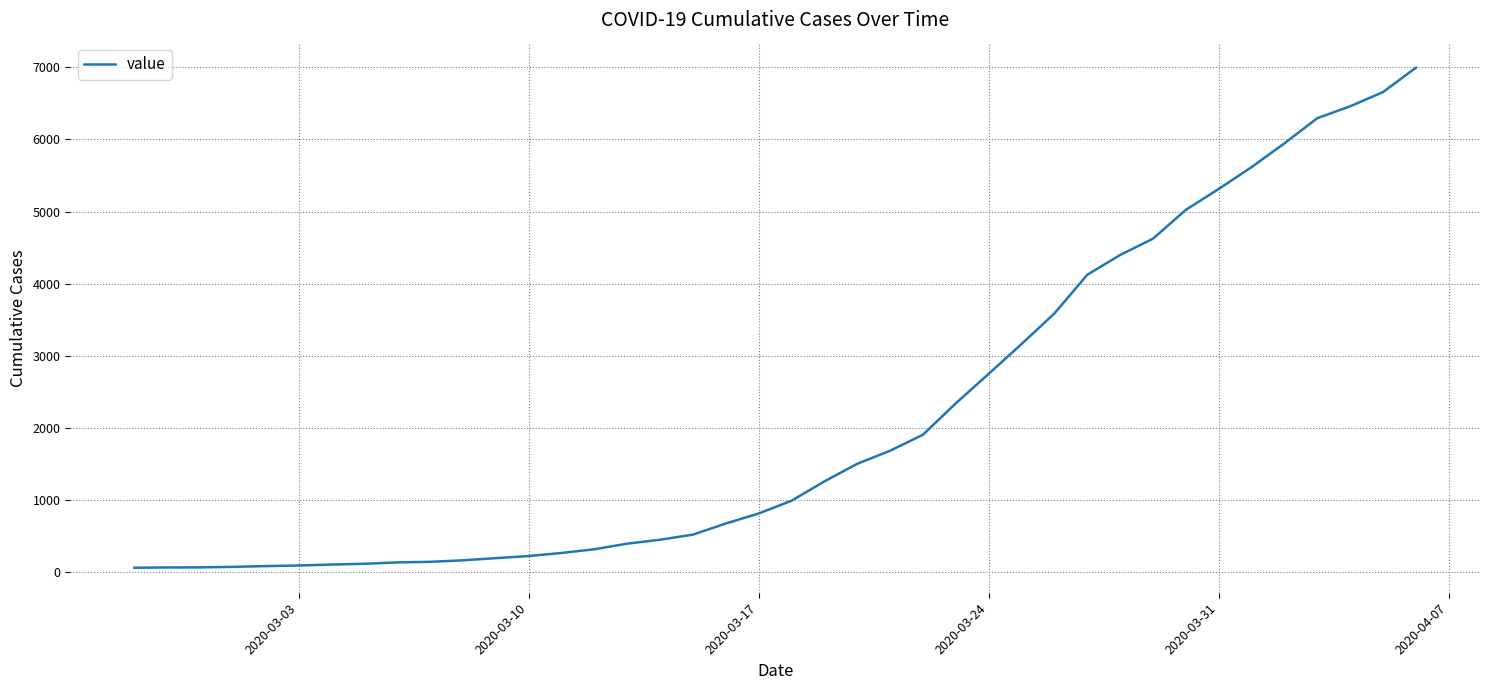

What is the difference between the maximum and minimum values?

6931